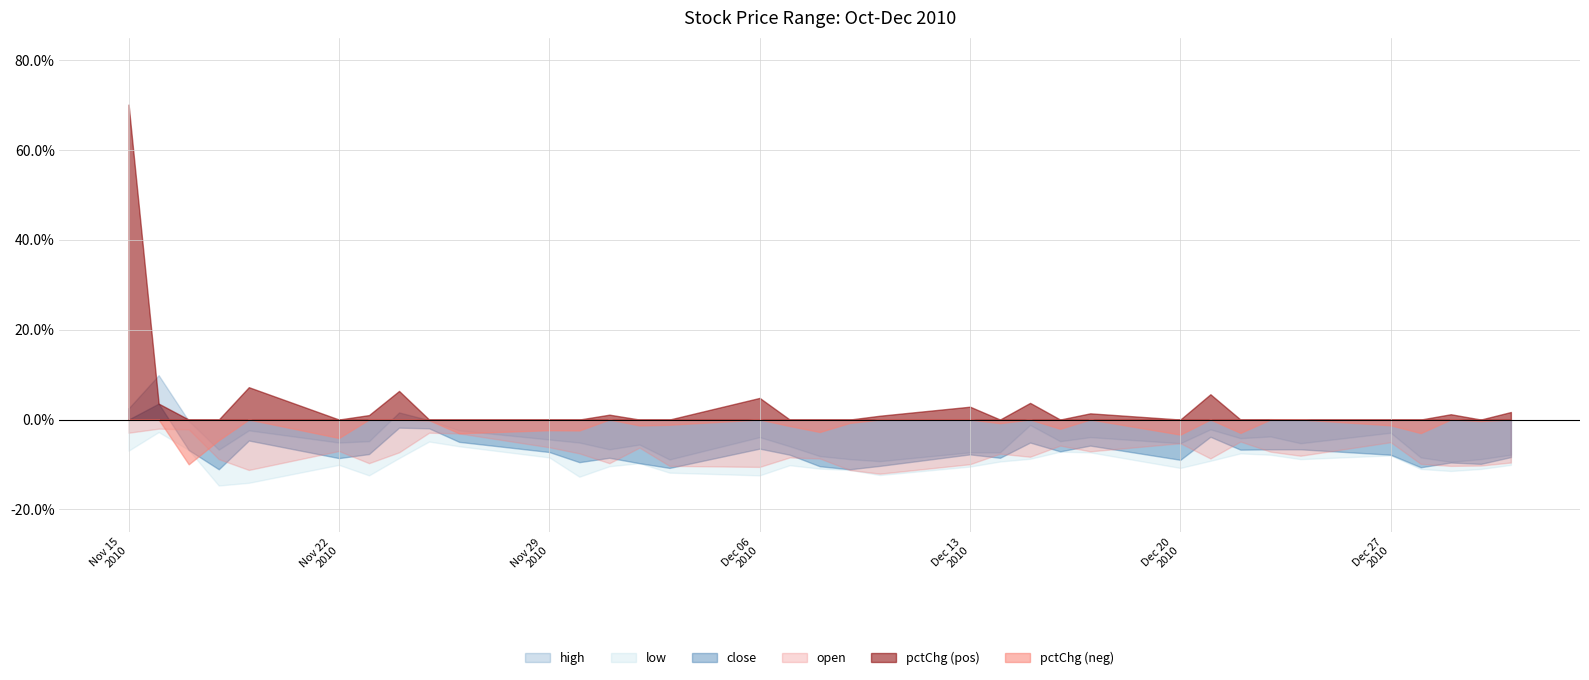

How many times do low and pctChg cross each other?

1